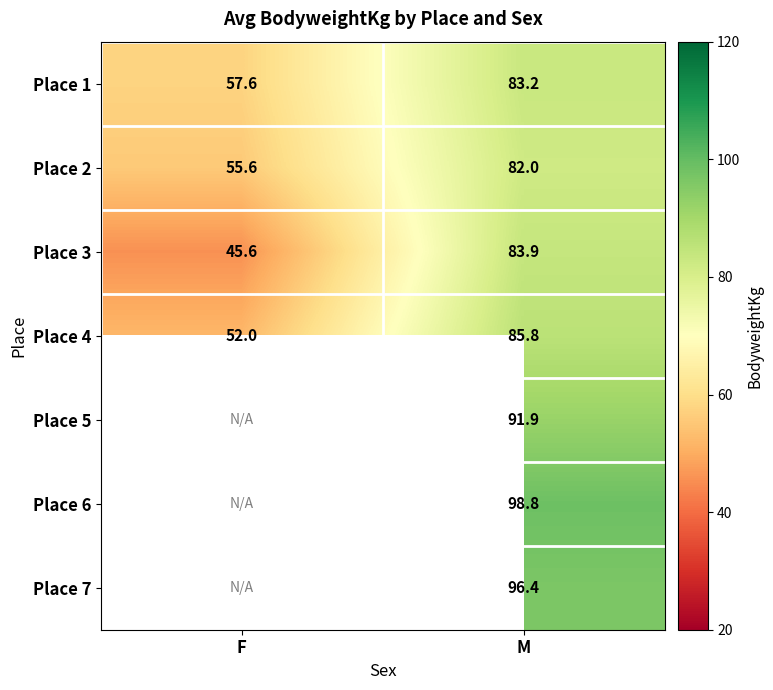

Between F and M, which is larger?

M